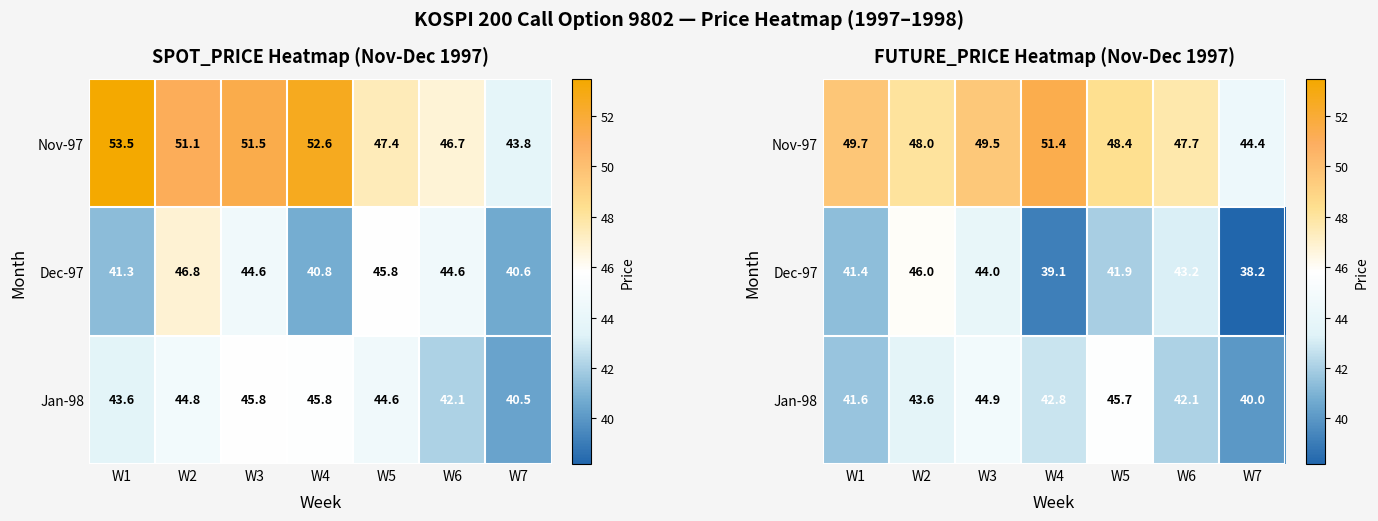

Rank the categories by Nov-97 value from lowest to highest.

W7, W6, W2, W5, W3, W1, W4